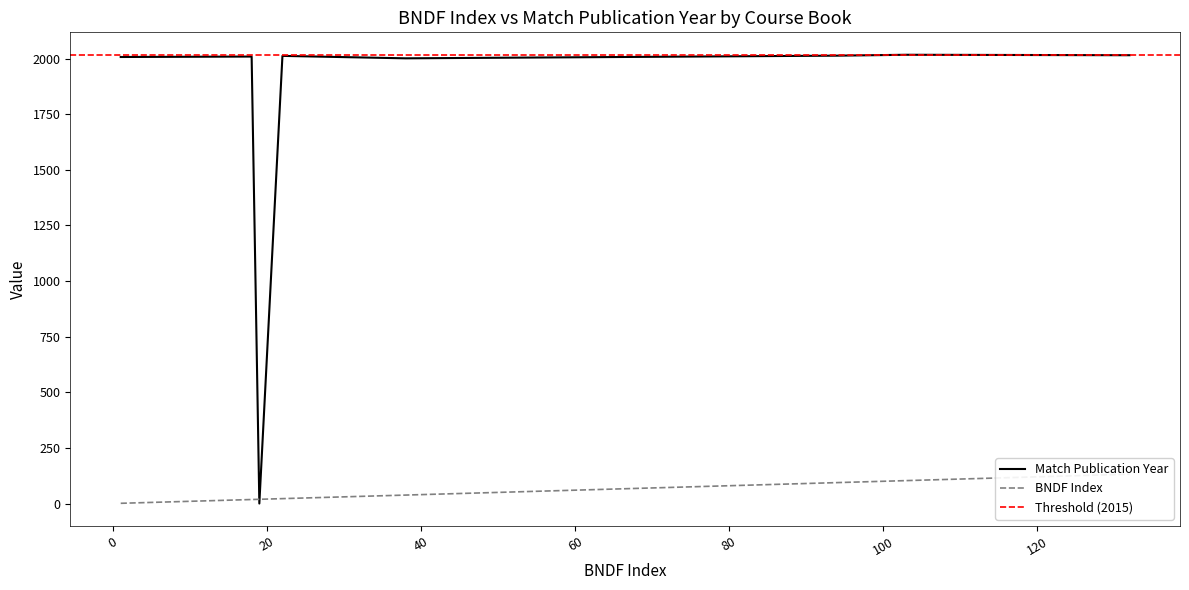

Reading left to right, transcribe all the data shown in this chart.

BNDF Index: 38	103	94	132	22	1	19	18
Match Publication Year: 2001	2017	2013	2015	2012	2007	0	2009